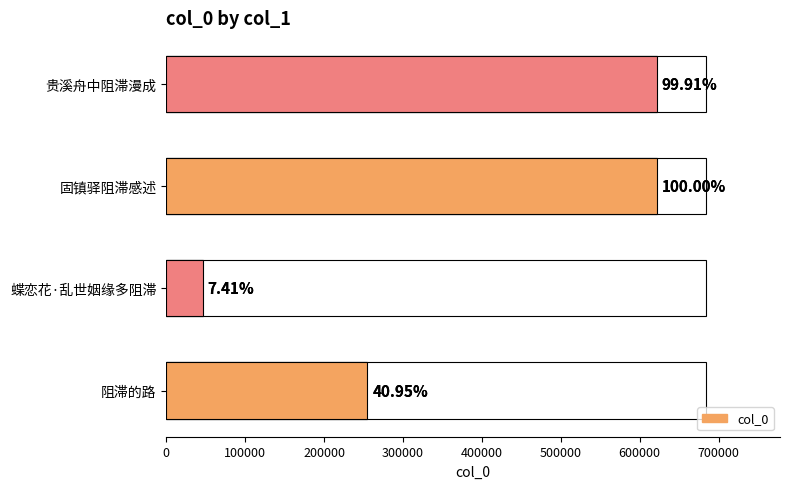

What is the sum of all values?

1544831